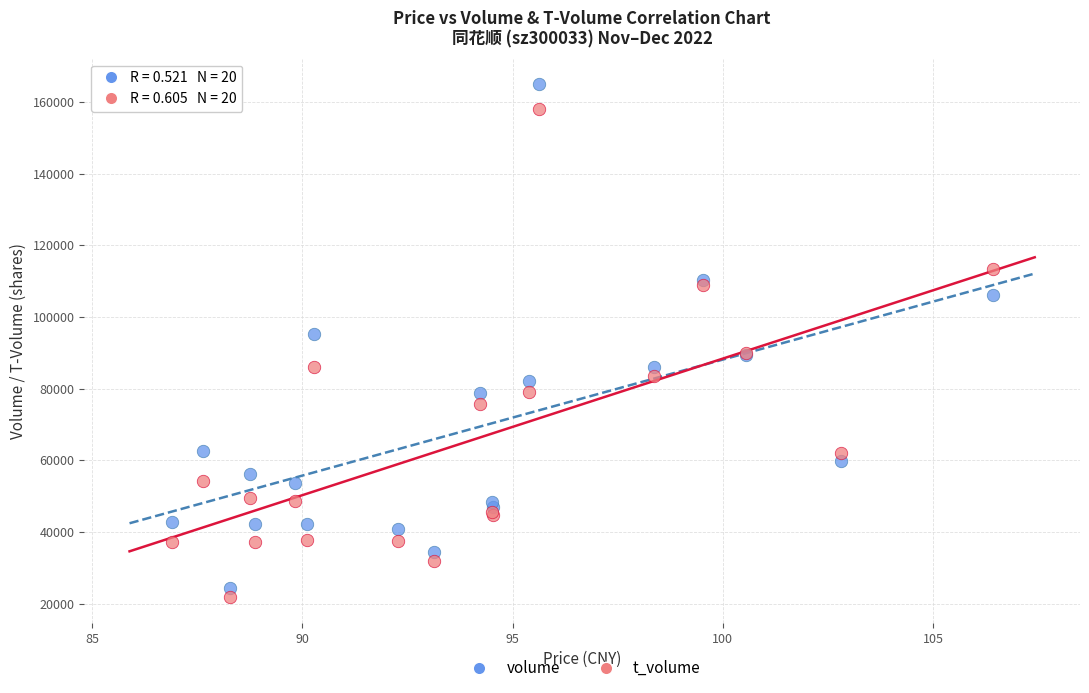

Which series has the widest spread of Y values?

volume